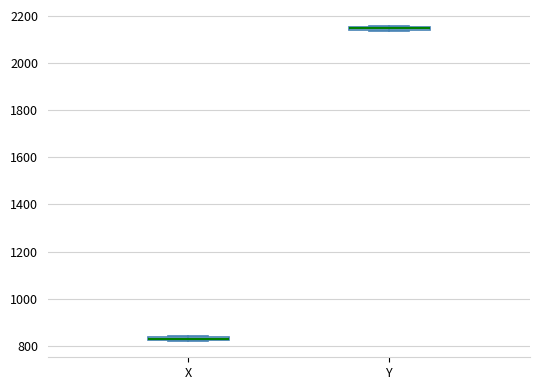

Where is the upper edge of the box for X on the y-axis? The values are not printed on the chart, so give them approximately, as read against the axis.

840